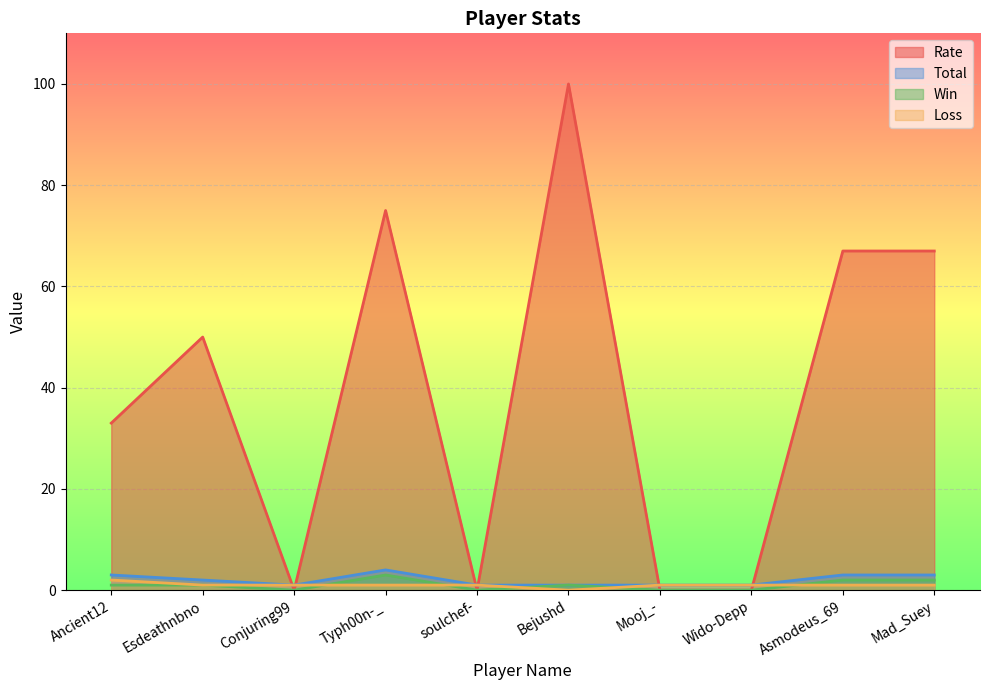

True or false: Win has more than 2 interior local peaks.

False